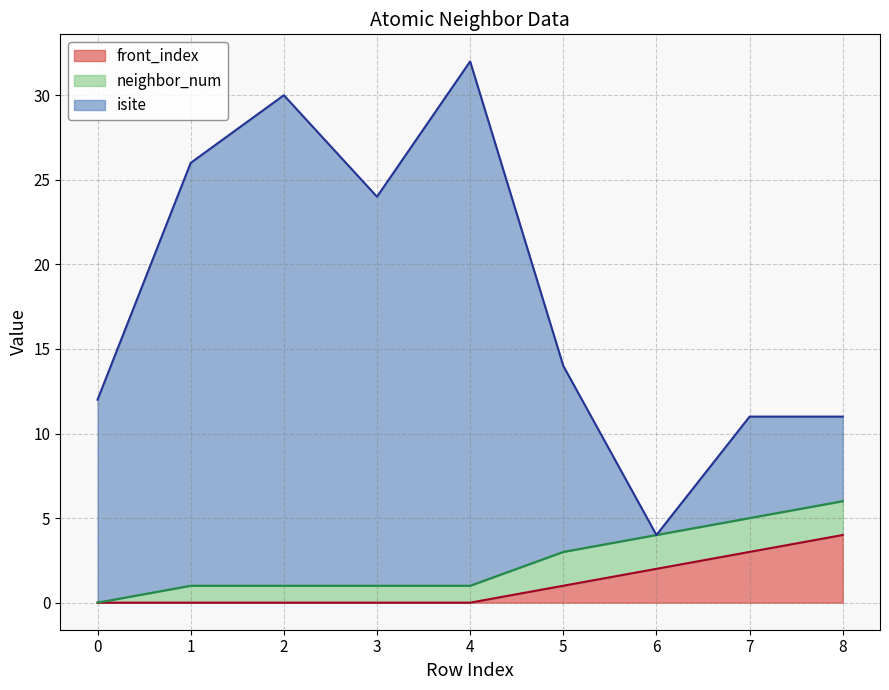

At how many categories does at least one series exceed 10?

8